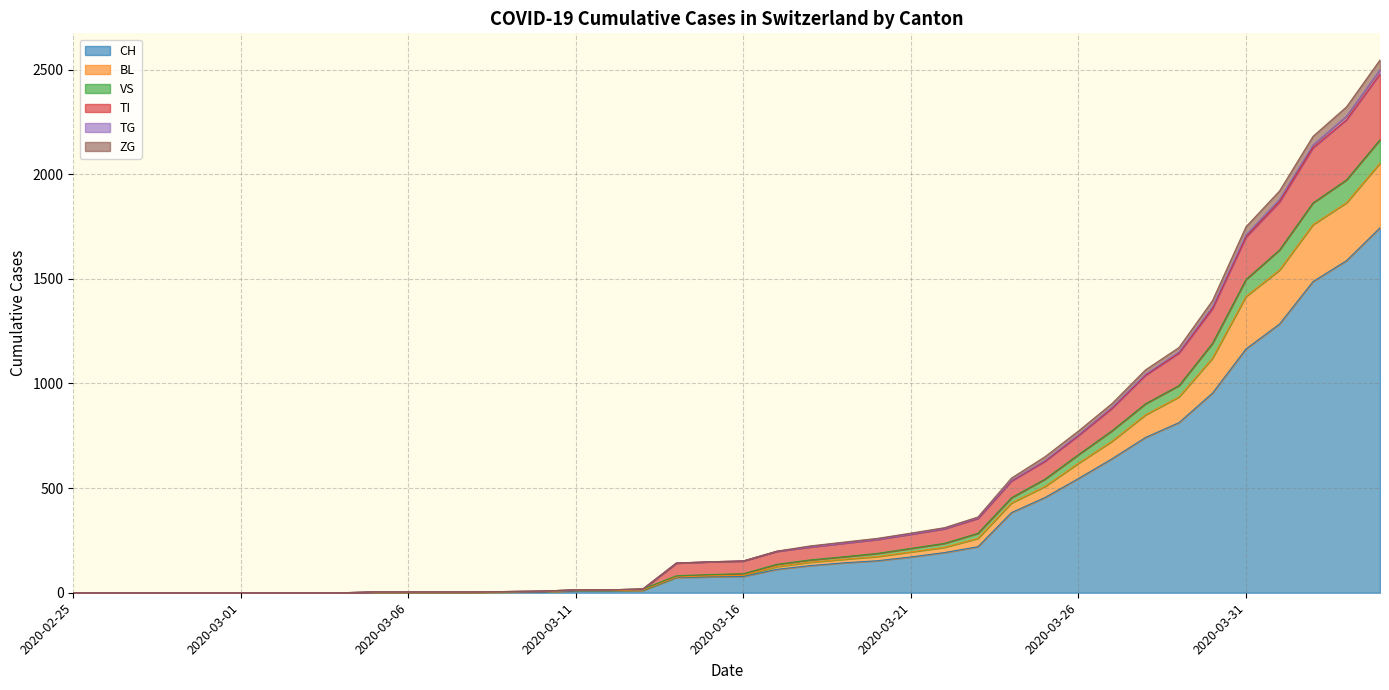

What is the highest value of the CH series?

1744